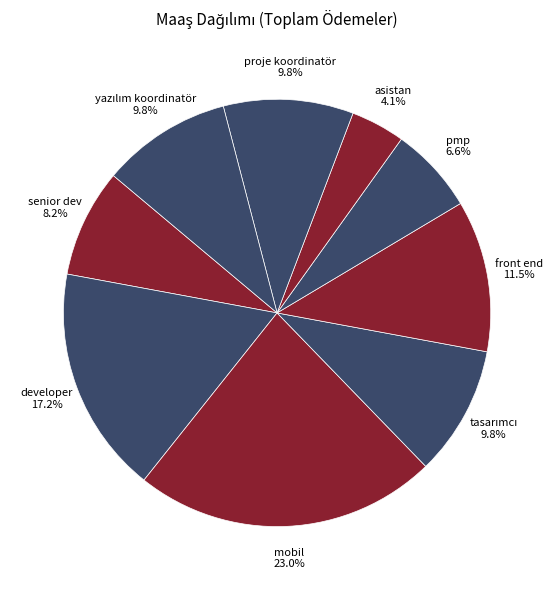

Count the number of slices in the pie.

9